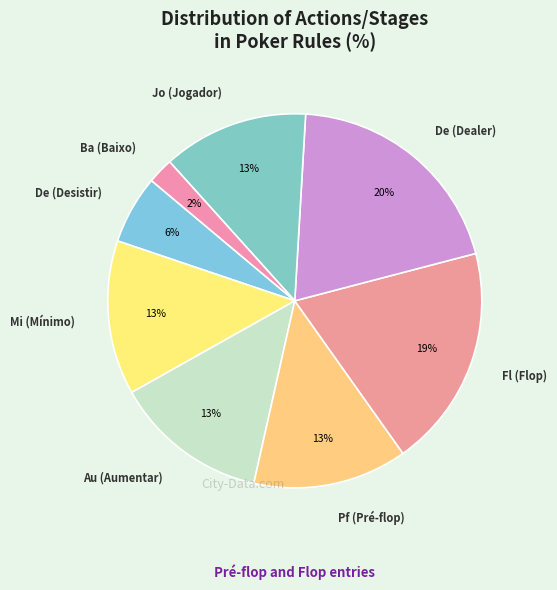

Count the number of slices in the pie.

8